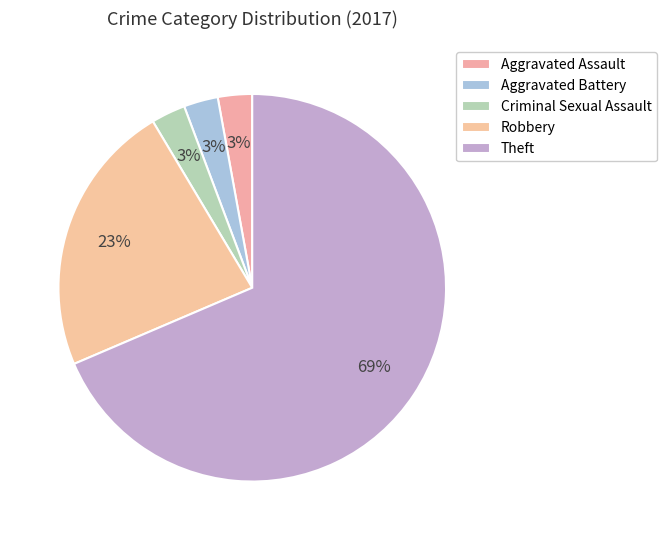

To the nearest percent, what is the average slice percentage?

20%